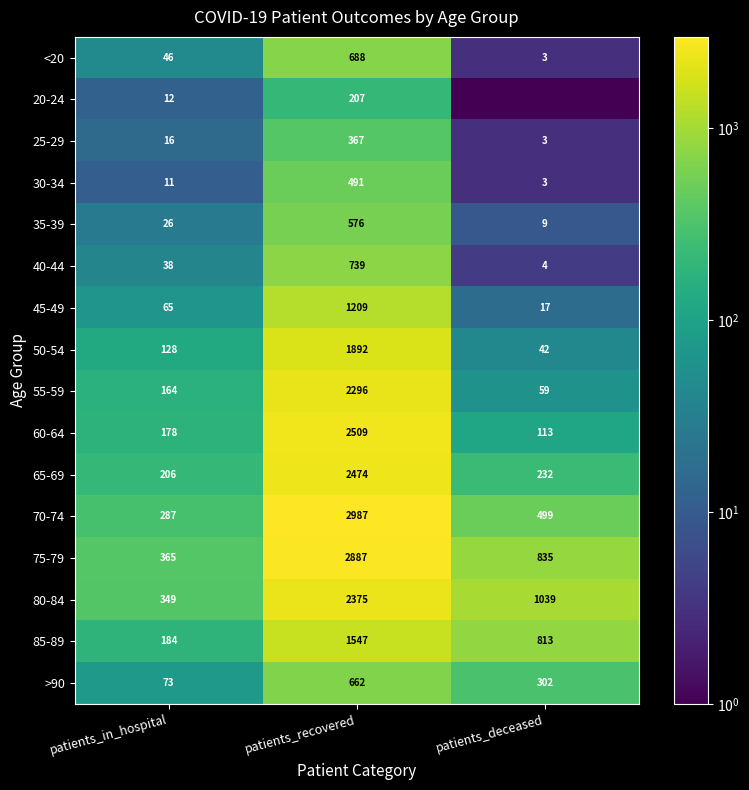

The value of 25-29 at patients_deceased is 1.7. True or false?

False